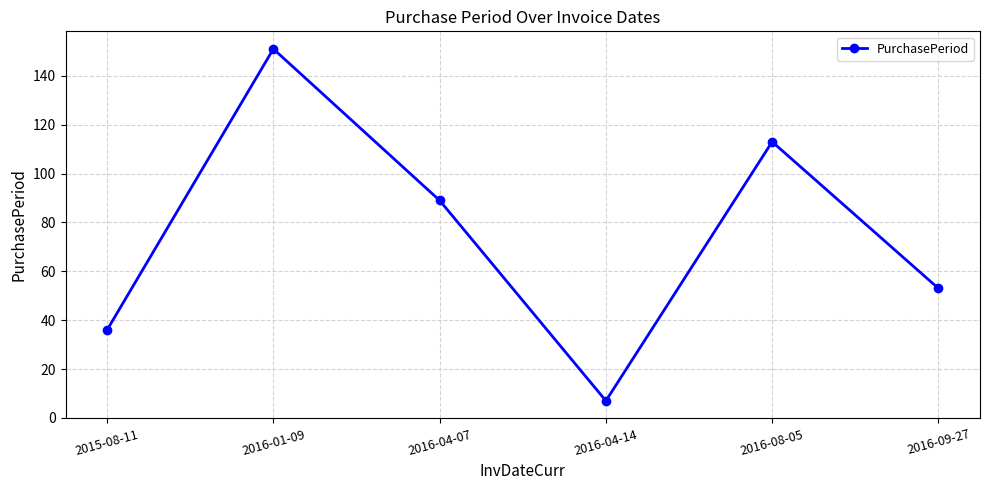

What is the ratio of the value at 2016-08-05 to the value at 2015-08-11?

3.1